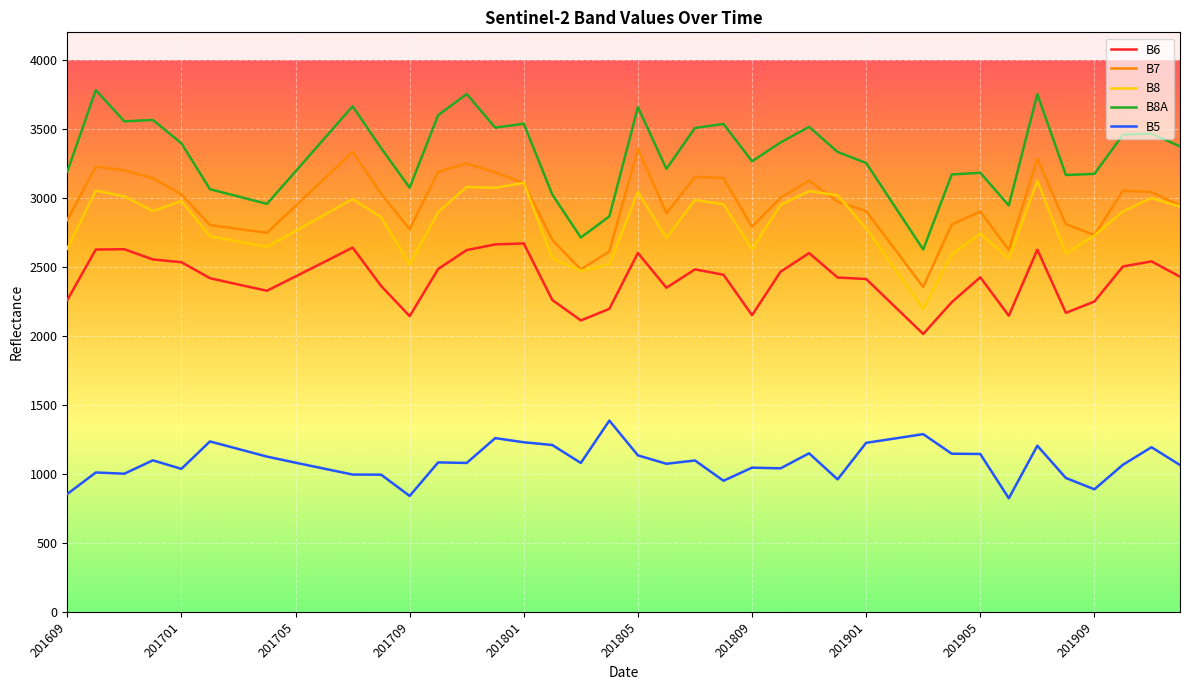

Rank the series by their maximum value, from lowest to highest.

B5, B6, B8, B7, B8A